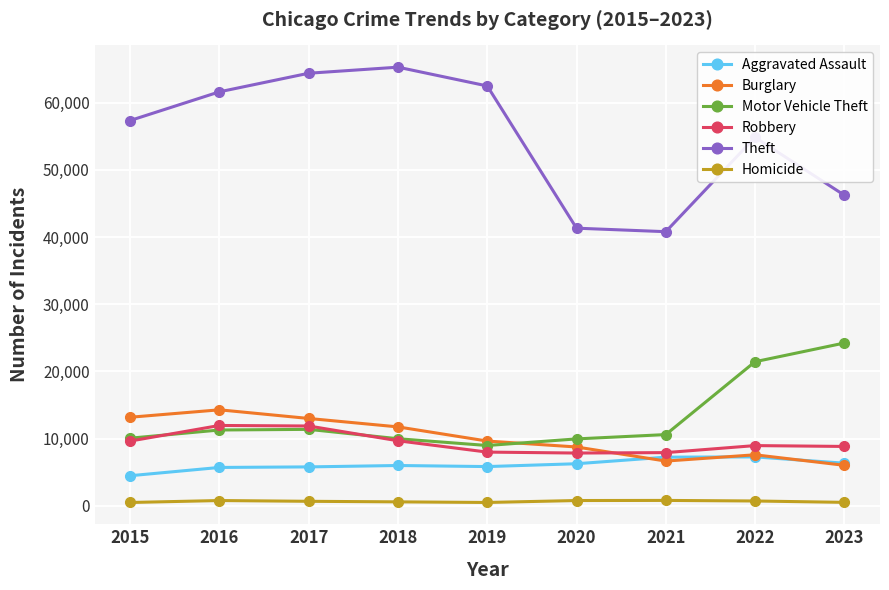

True or false: Burglary and Homicide intersect in this chart.

False